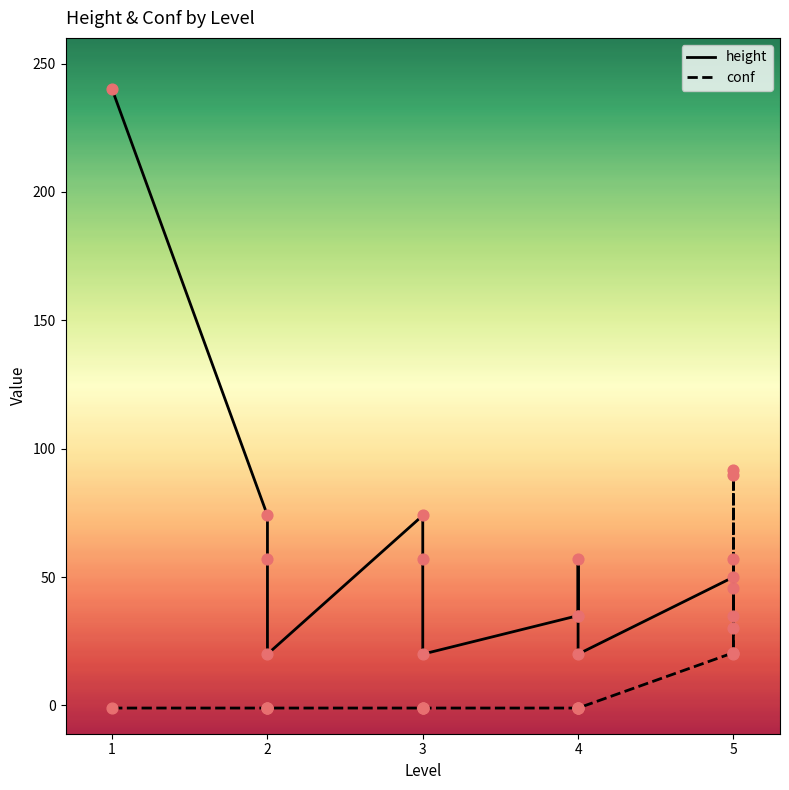

Which series has the largest total across all categories?

height